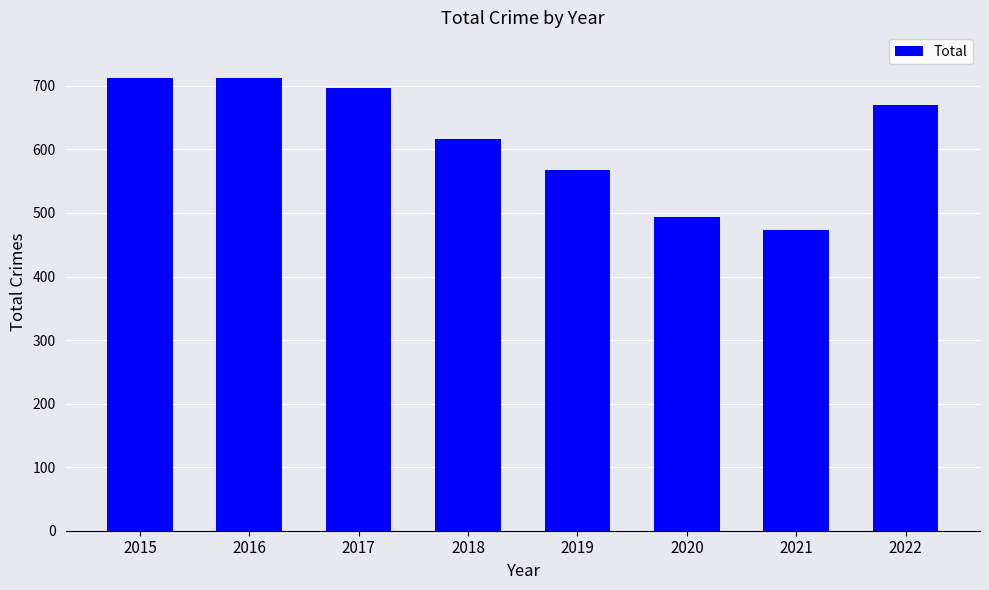

Is it true that the value at 2020 is 128?

False